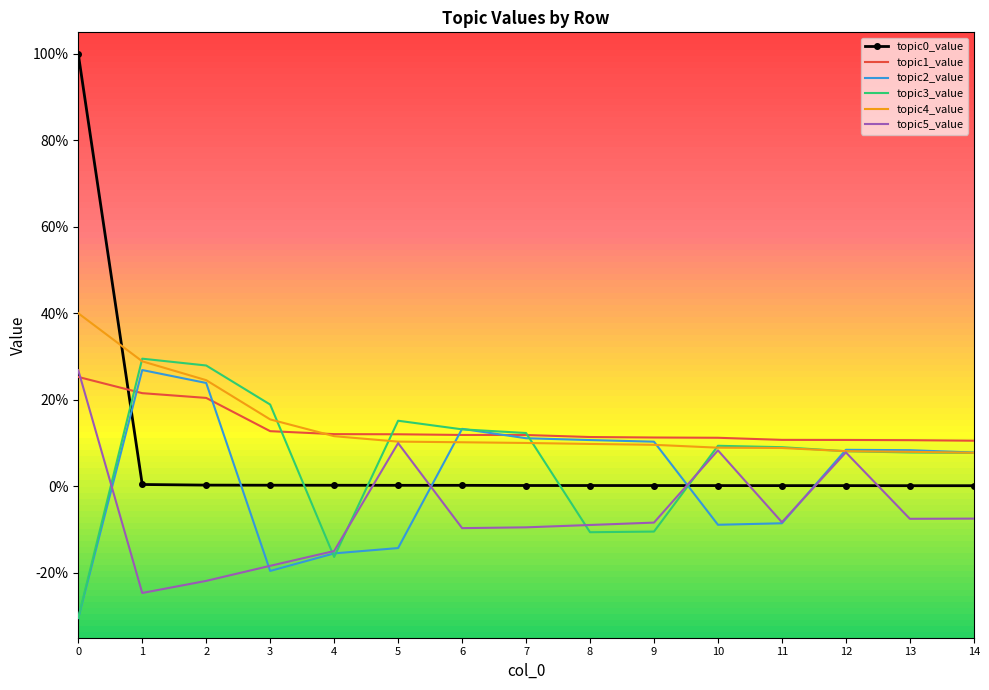

Between 6 and 7, which is larger?

6